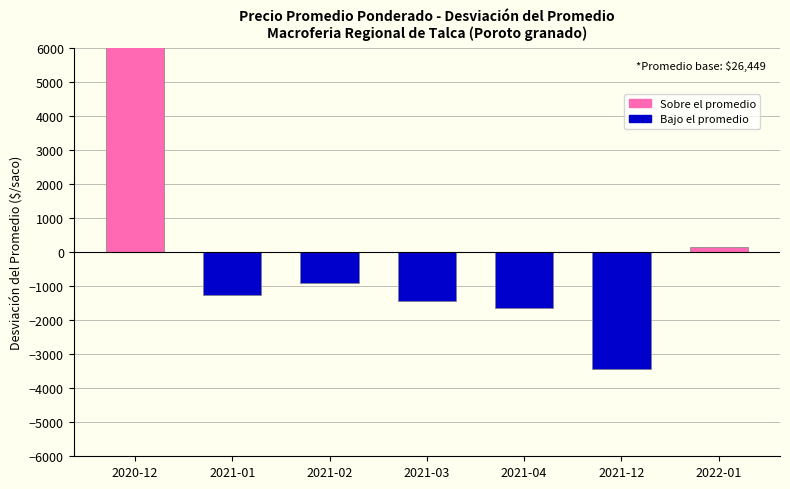

Reading right to left, list all the values displayed in this chart.

2022-01=151.4	2021-12=-3448.6	2021-04=-1648.6	2021-03=-1448.6	2021-02=-908.6	2021-01=-1248.6	2020-12=8551.4